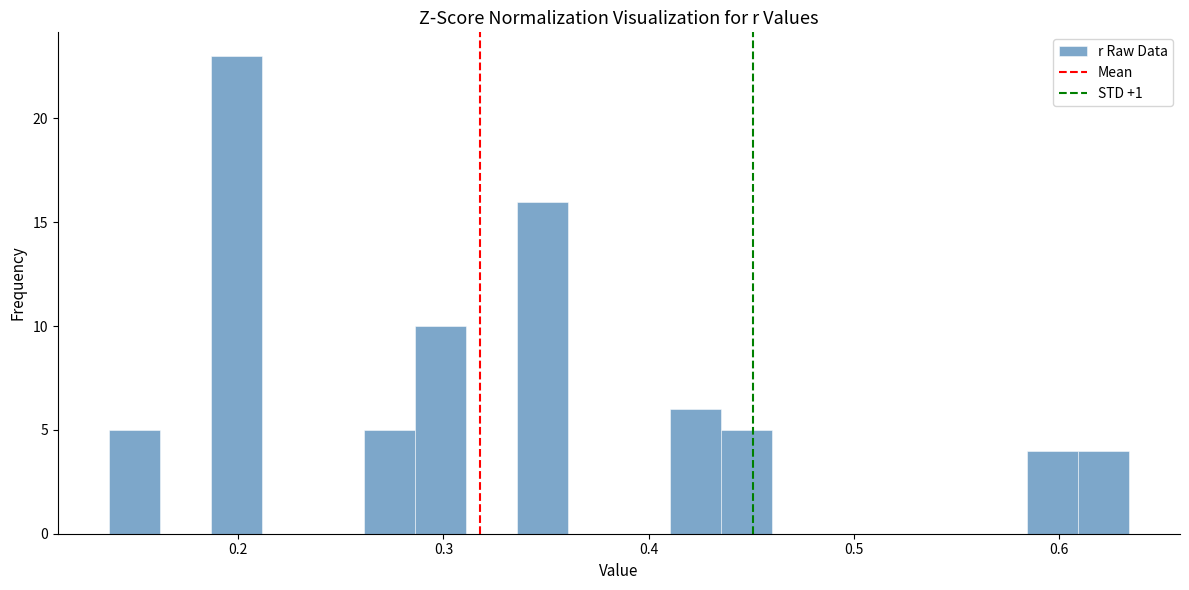

Around what value on the x-axis is the tallest bar? Give the approximate position of its centre, as read against the axis.

0.20